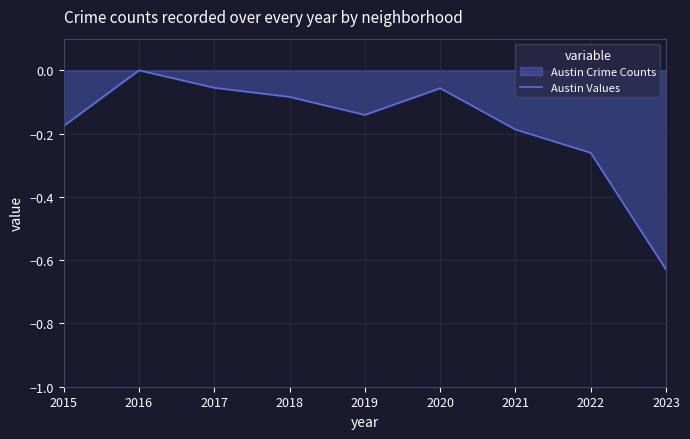

Which category has the highest value across all series?

2016